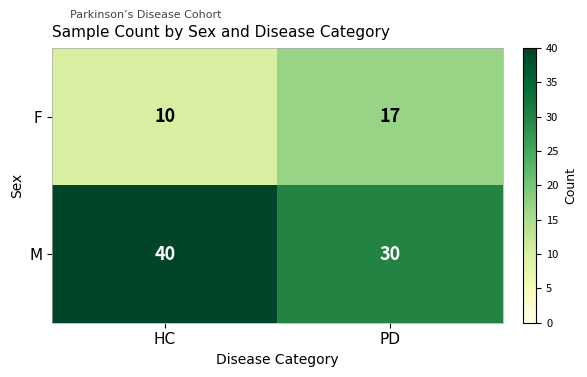

How many distinct data groups are displayed?

2